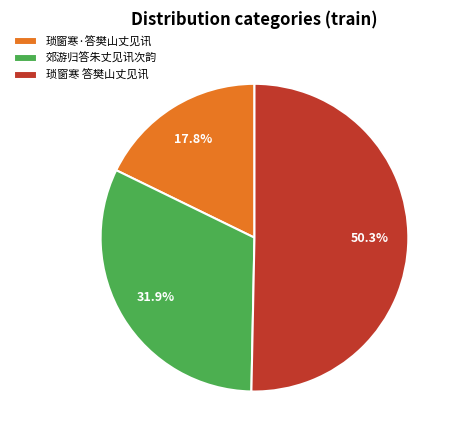

Which category has the smallest portion of the pie?

琐窗寒·答樊山丈见讯